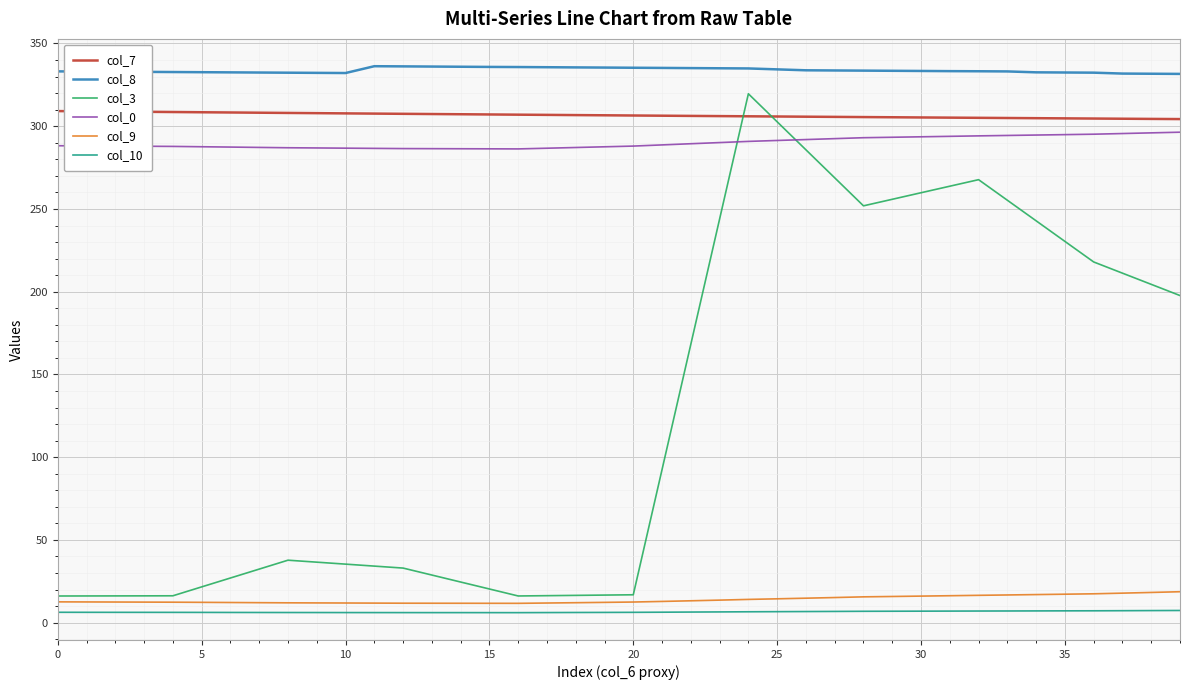

True or false: col_8 and col_7 intersect in this chart.

False